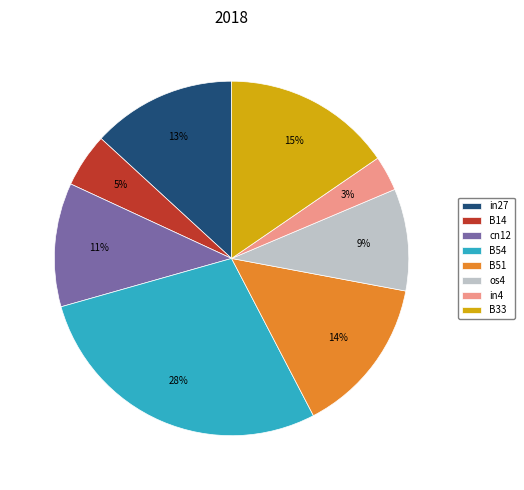

What is the smallest slice in the pie chart?

in4